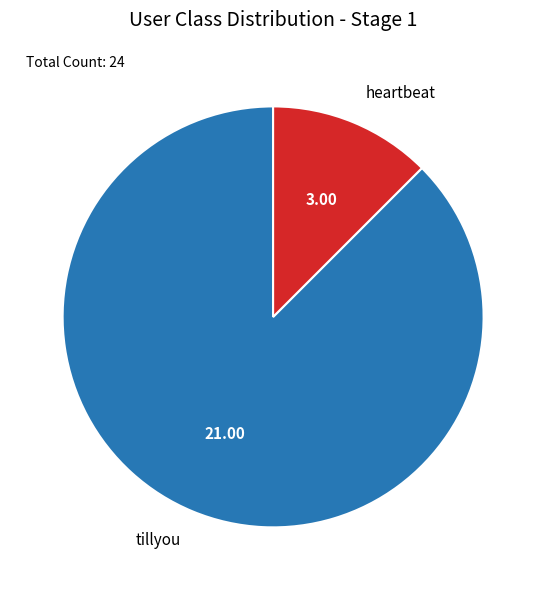

The heartbeat slice represents 18% of the pie. True or false?

False